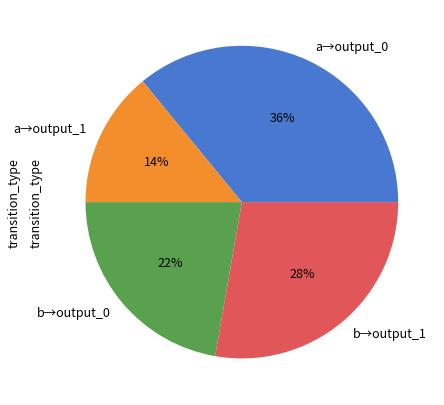

To the nearest percent, what is the difference between the largest and smallest slice percentages?

22%